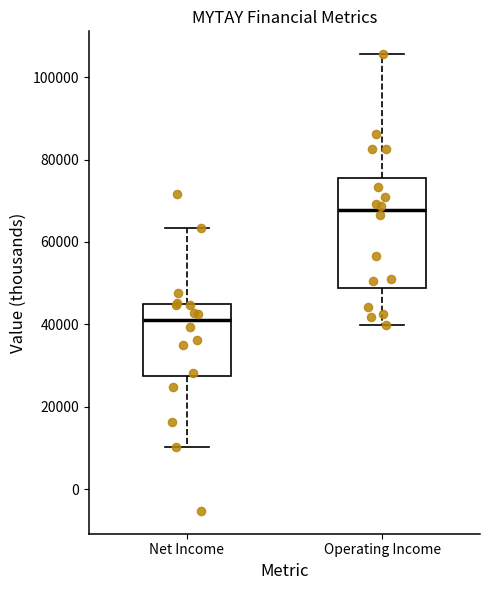

Which box has the highest median line?

Operating Income